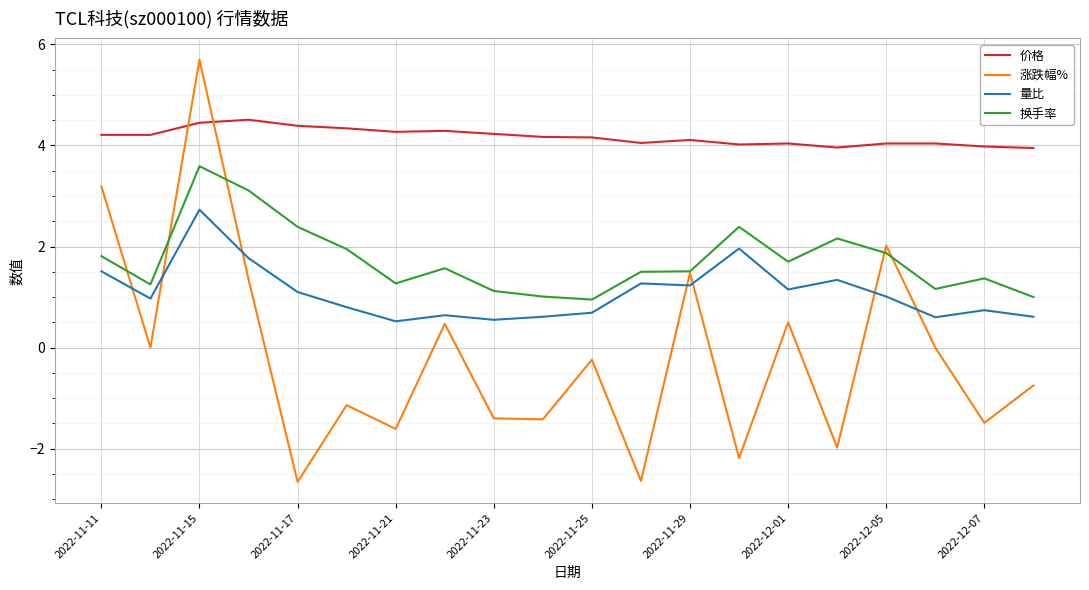

What is the maximum value shown in the chart?

5.7